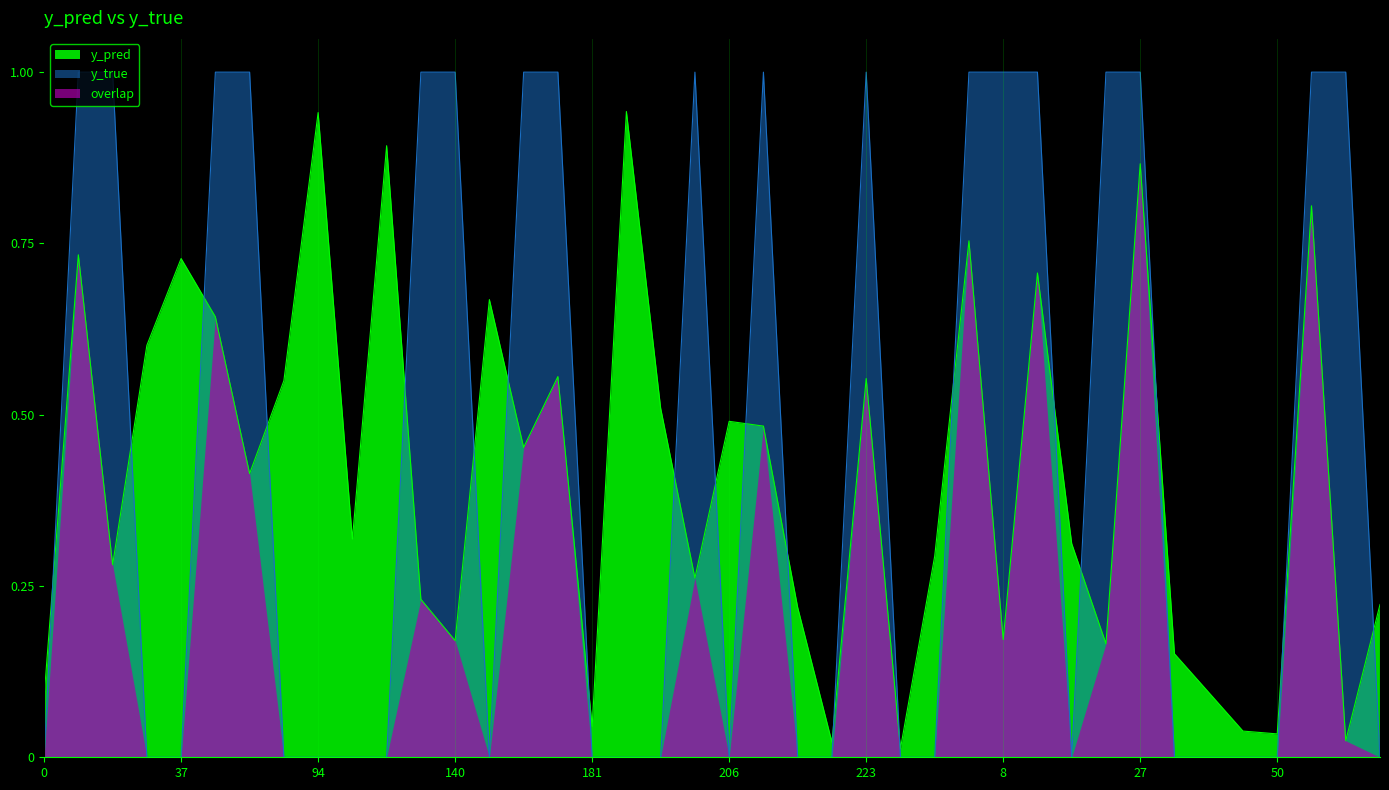

True or false: y_pred has more than 2 interior local peaks.

True